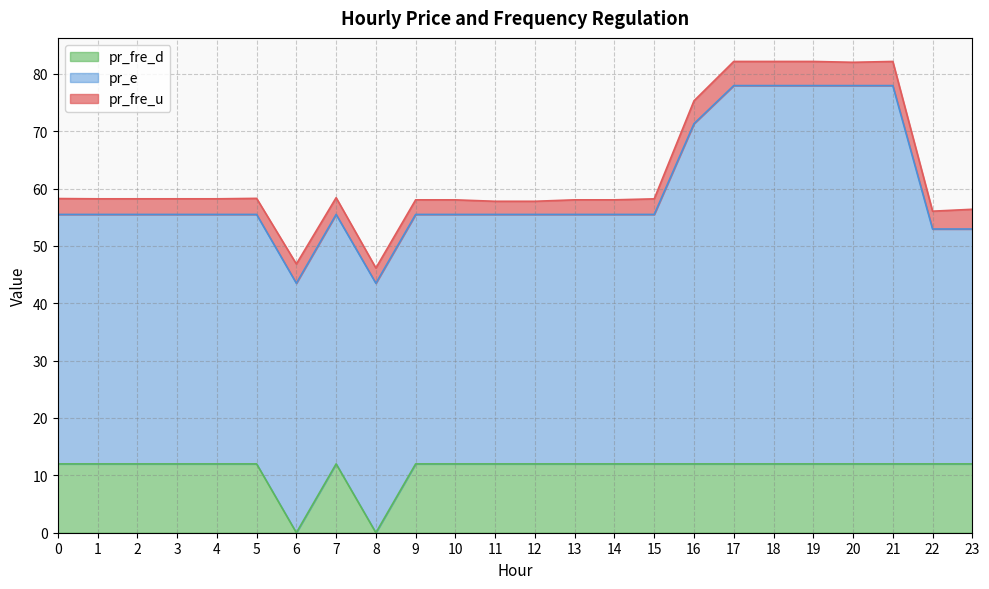

True or false: pr_fre_d has more than 2 interior local peaks.

False